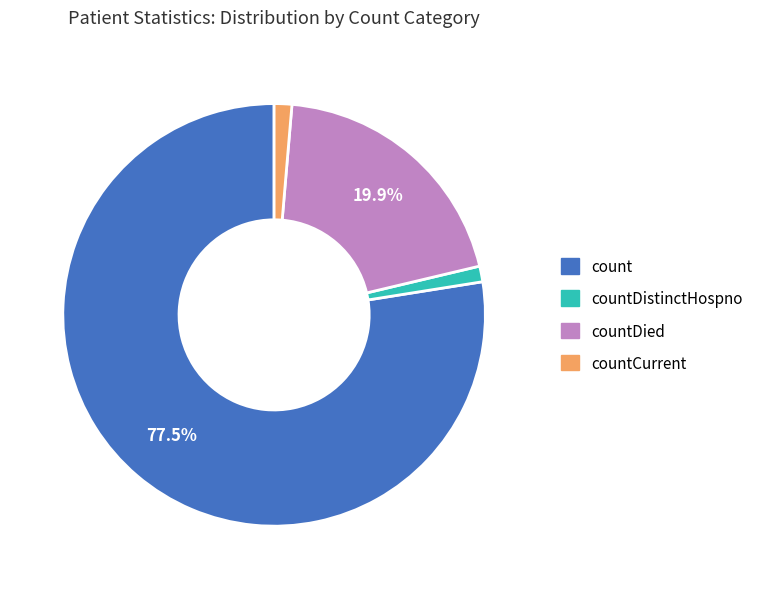

Does any single category account for the majority?

Yes